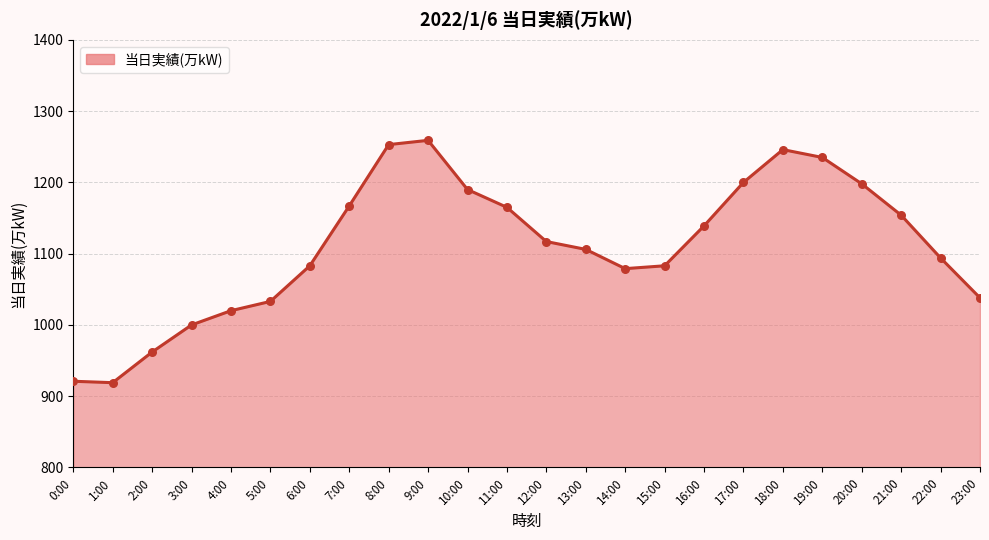

What is the change in value from 2:00 to 18:00?

+284